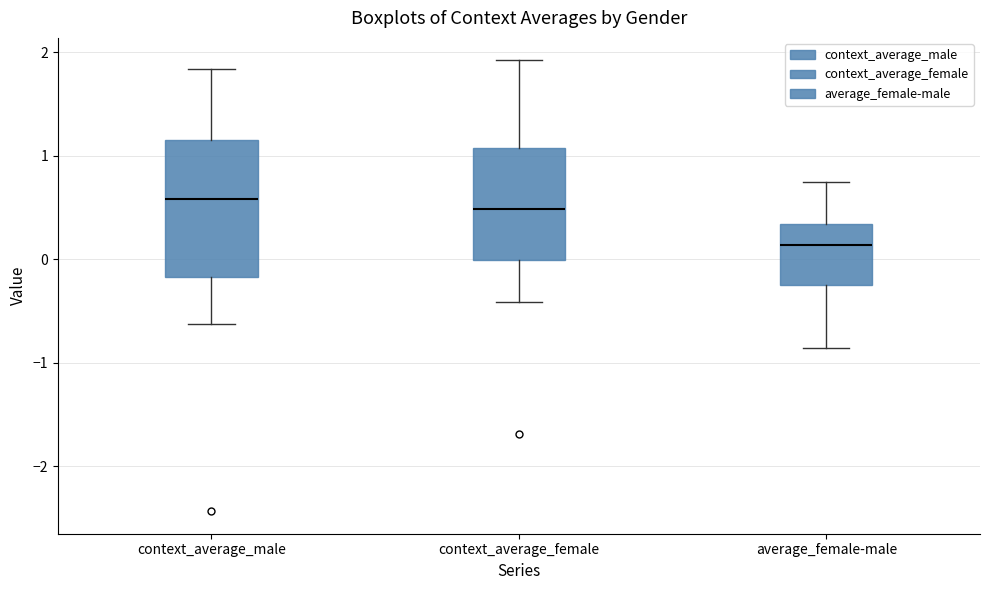

Reading left to right, read every box against the y-axis: the position of its median line, the range the box covers, and the ends of its whiskers. The values are not printed on the chart, so give them approximately, as read against the axis.

context_average_male: median 0.6, box -0.2 to 1.2, whiskers -0.6 to 1.8
context_average_female: median 0.5, box 0.0 to 1.1, whiskers -0.4 to 1.9
average_female-male: median 0.1, box -0.2 to 0.3, whiskers -0.9 to 0.7